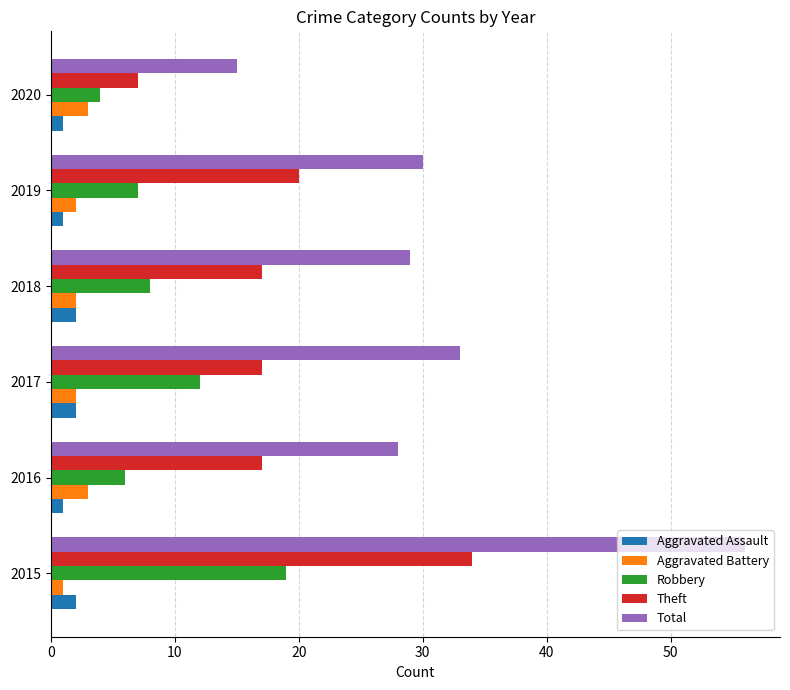

Count the number of categories in the chart.

6